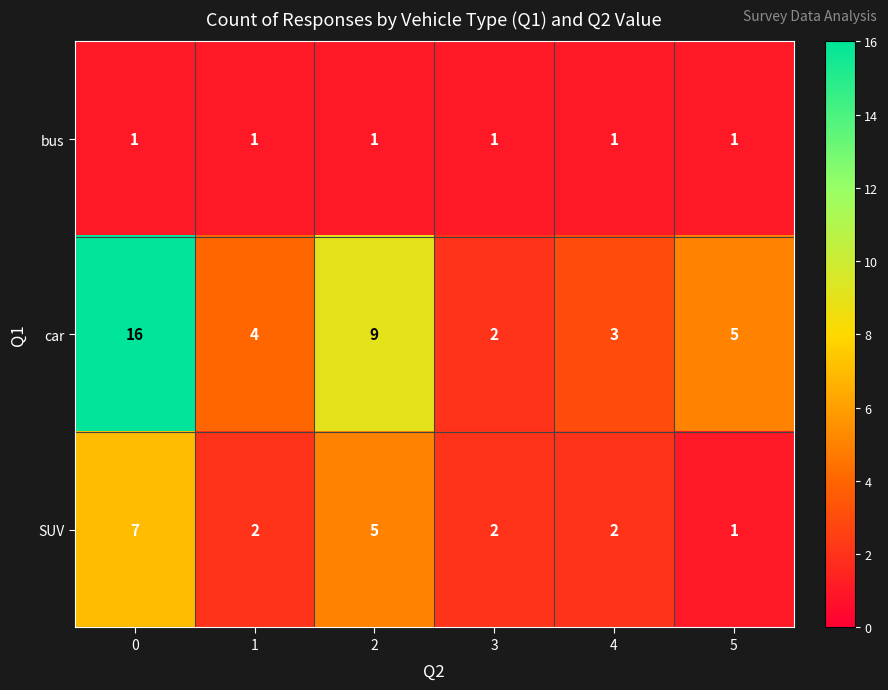

The value of bus at 5 is 1. True or false?

True